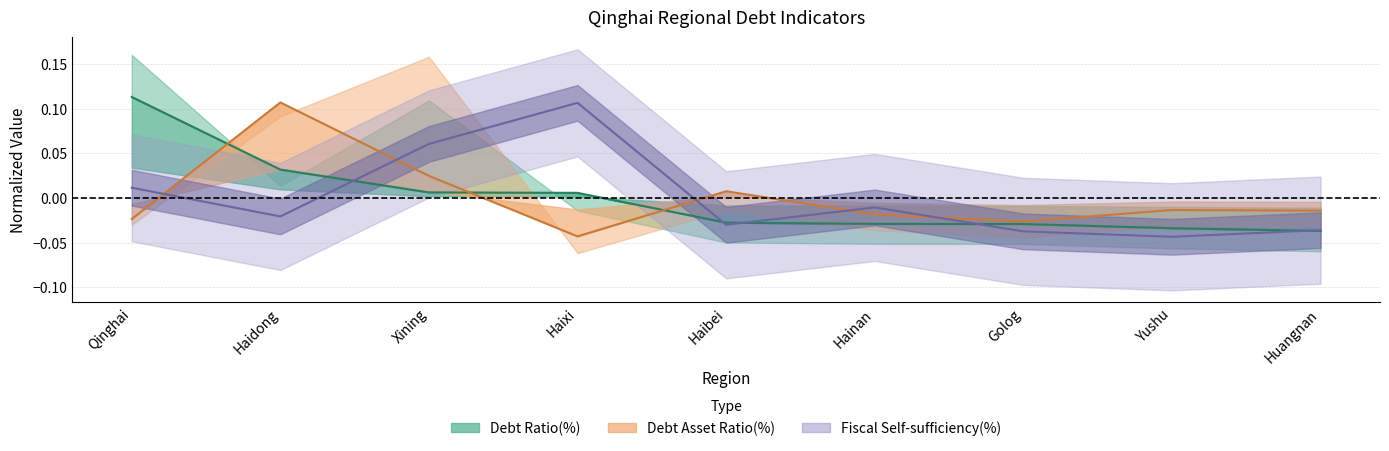

The Wide Range Debt Asset Ratio(%) series shows -0.0 at Huangnan. True or false?

True